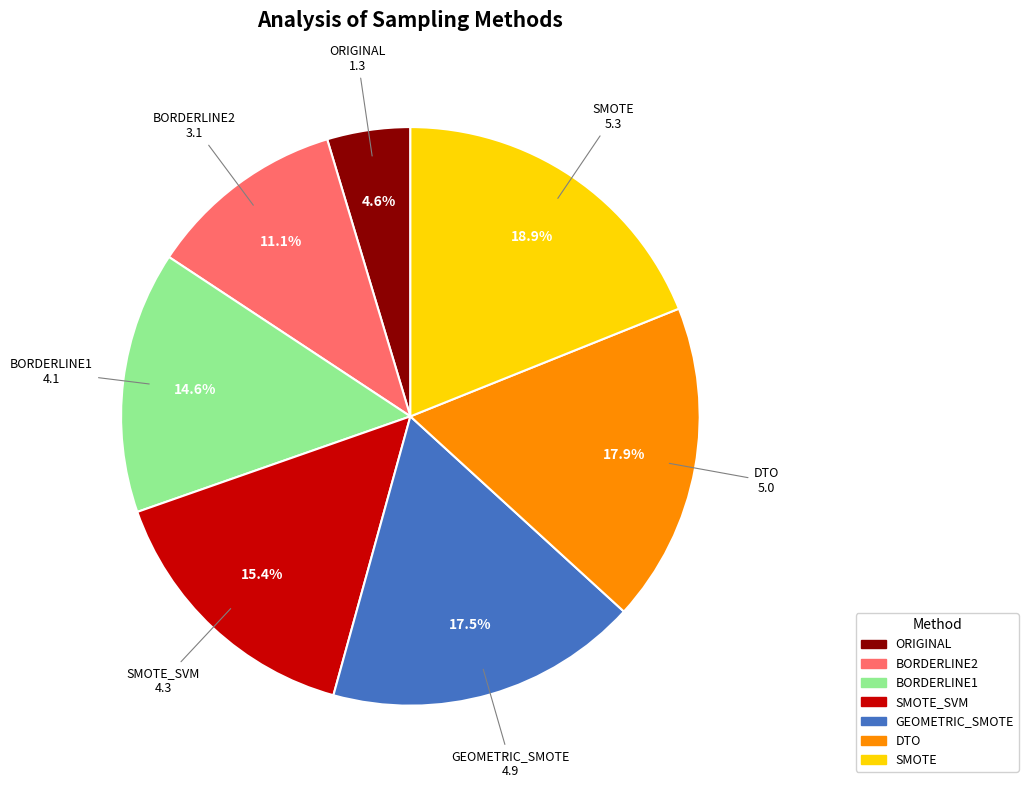

To the nearest percent, what is the difference between the SMOTE and ORIGINAL slice percentages?

14%